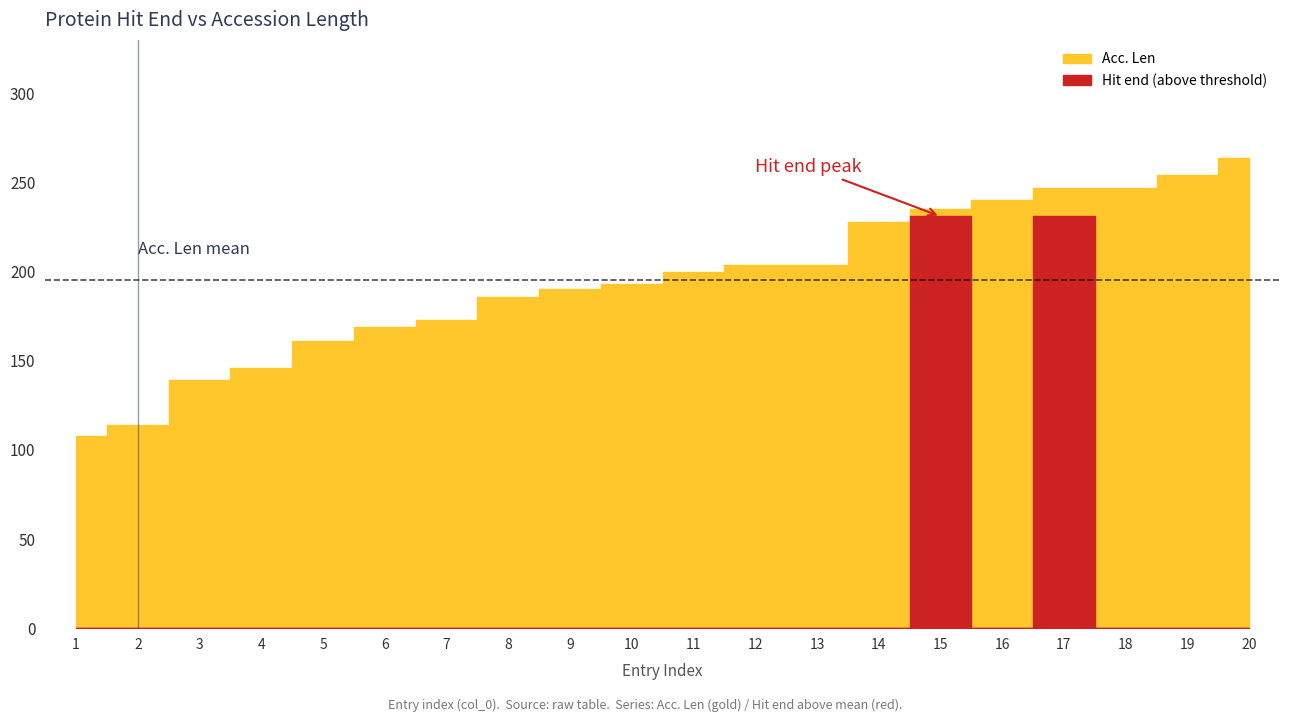

How many lines are shown in the chart?

2